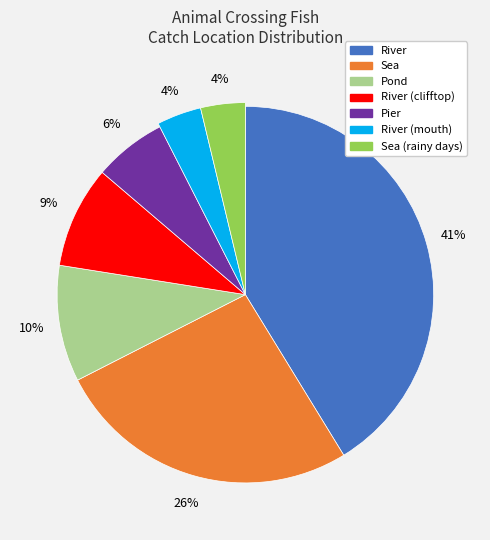

Which slice is the smallest?

River (mouth)